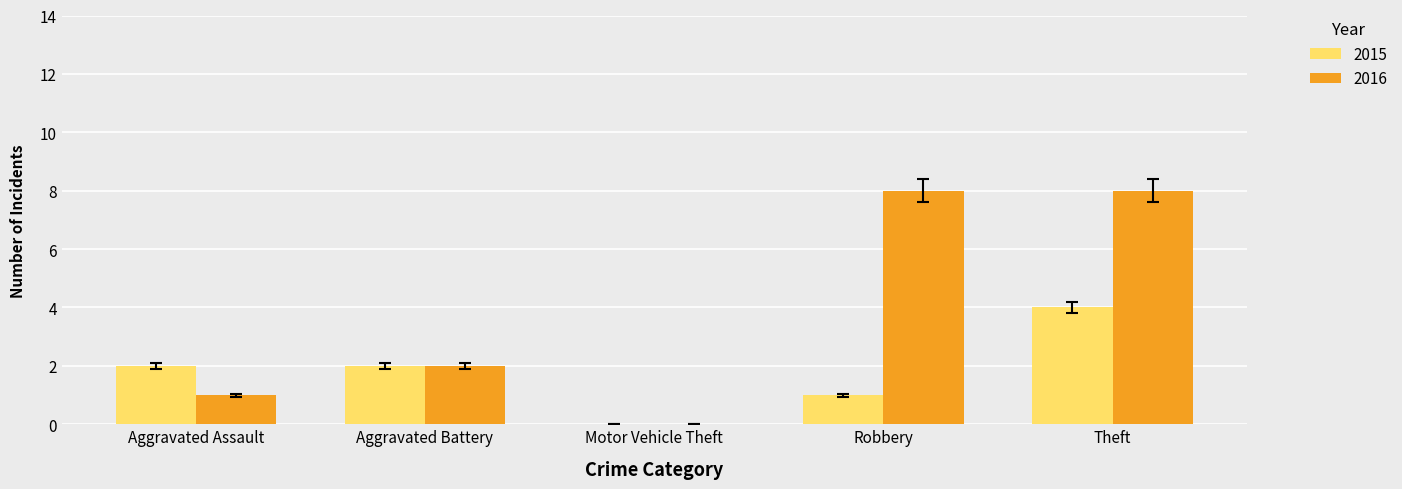

At which category is the sum across all series the highest?

Theft